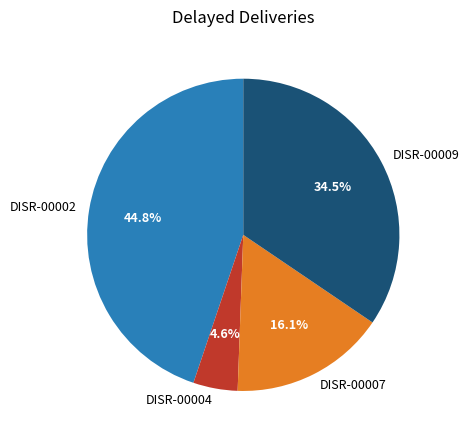

Count the number of slices in the pie.

4